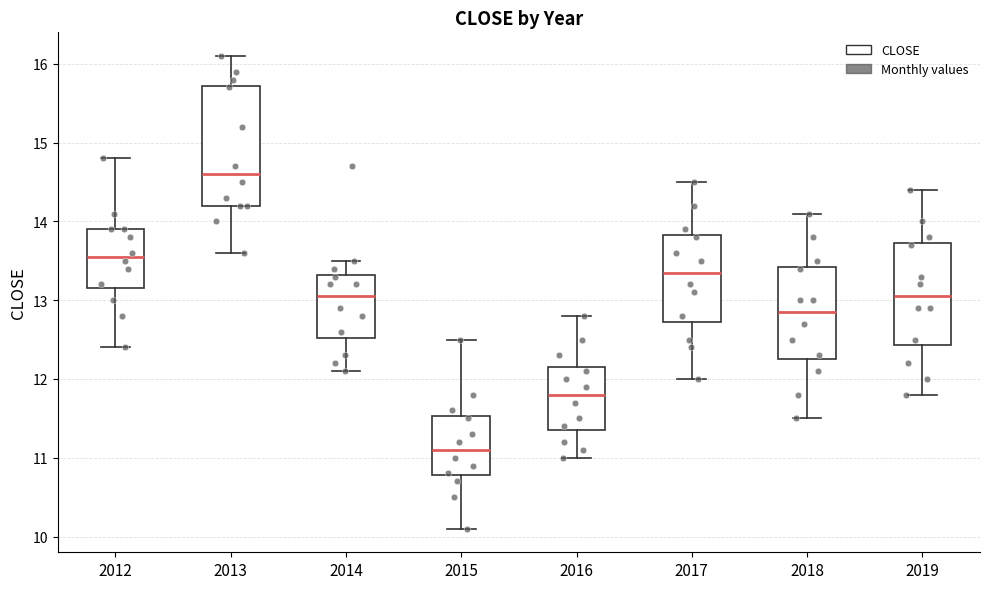

Comparing the boxes themselves (not the whiskers), which one is the tallest?

2013